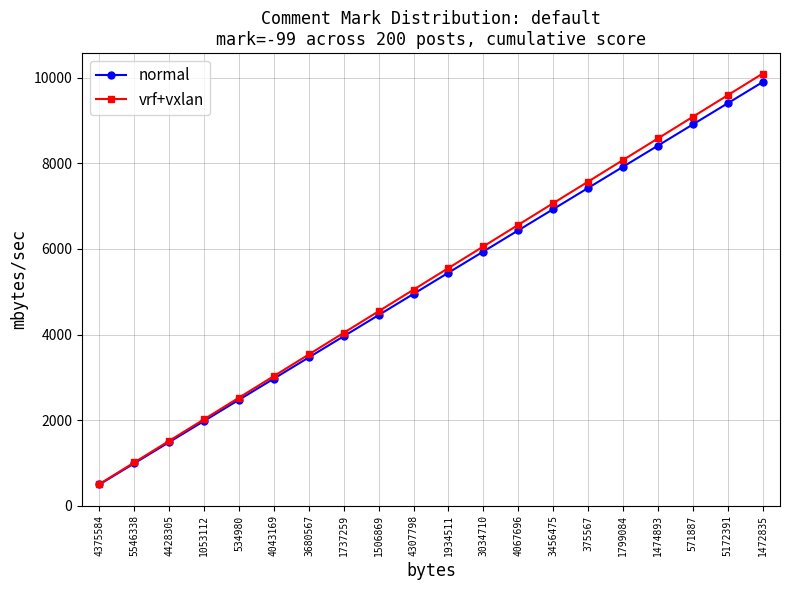

What are all the series names shown in the legend?

normal, vrf+vxlan